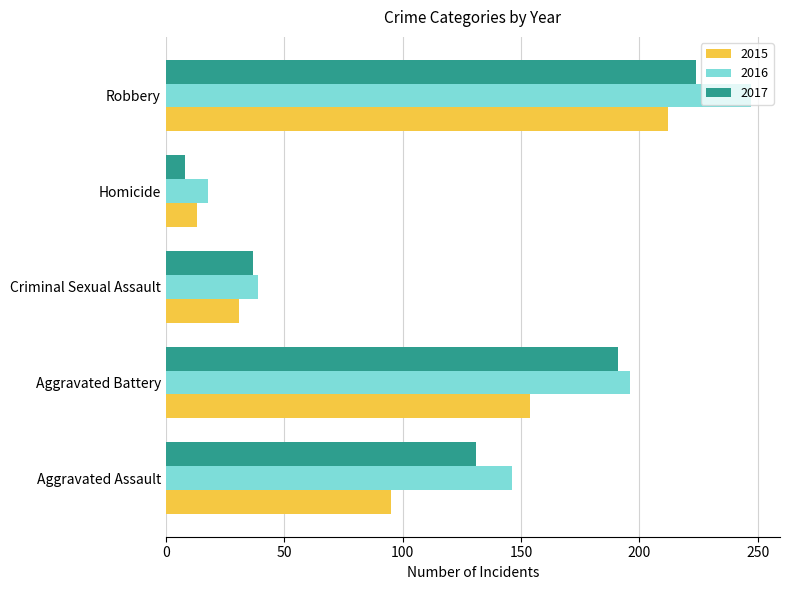

What is the average value of the 2016 series?

129